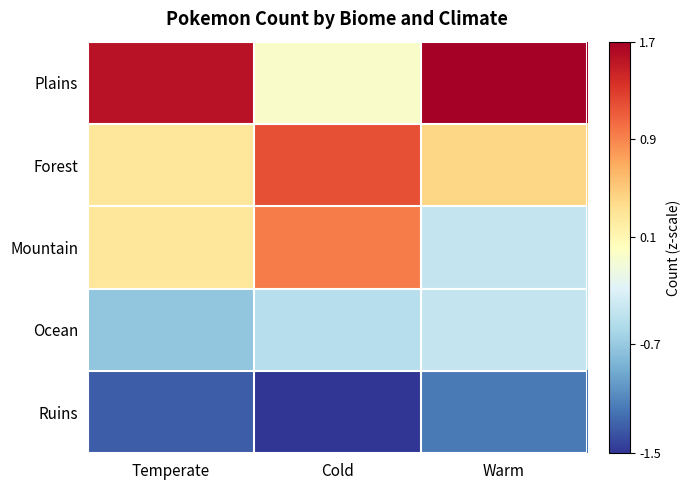

Reading left to right, what are all the values shown in this chart?

Plains: Temperate=1.6	Cold=-0.0	Warm=1.7
Forest: Temperate=0.3	Cold=1.2	Warm=0.4
Mountain: Temperate=0.3	Cold=0.9	Warm=-0.5
Ocean: Temperate=-0.8	Cold=-0.5	Warm=-0.5
Ruins: Temperate=-1.3	Cold=-1.5	Warm=-1.2